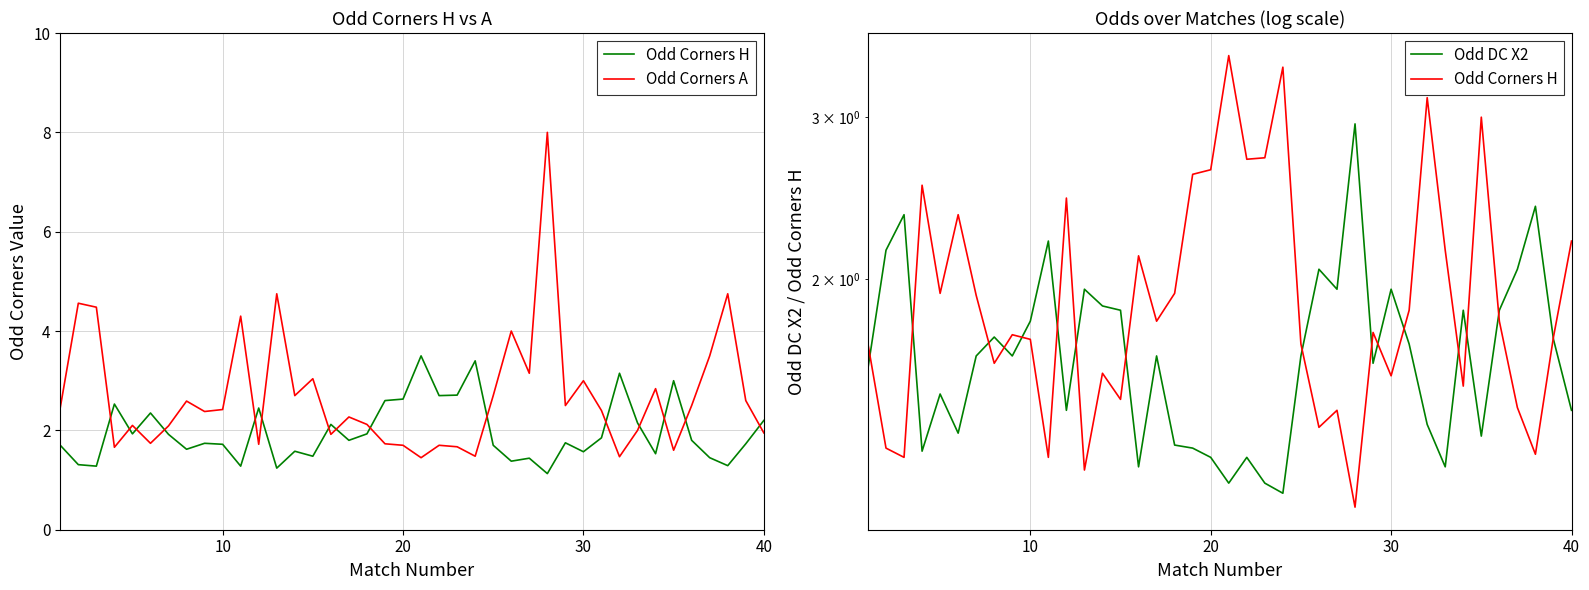

Is this an area chart (filled region under the line)?

No